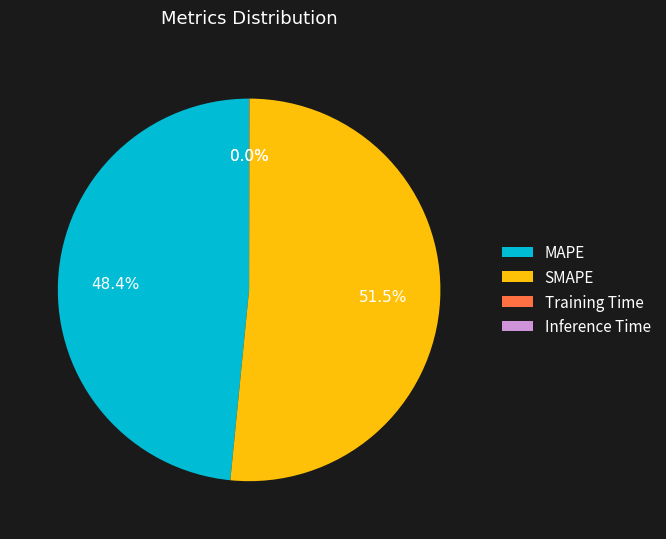

Does SMAPE account for over 50% of the chart?

Yes